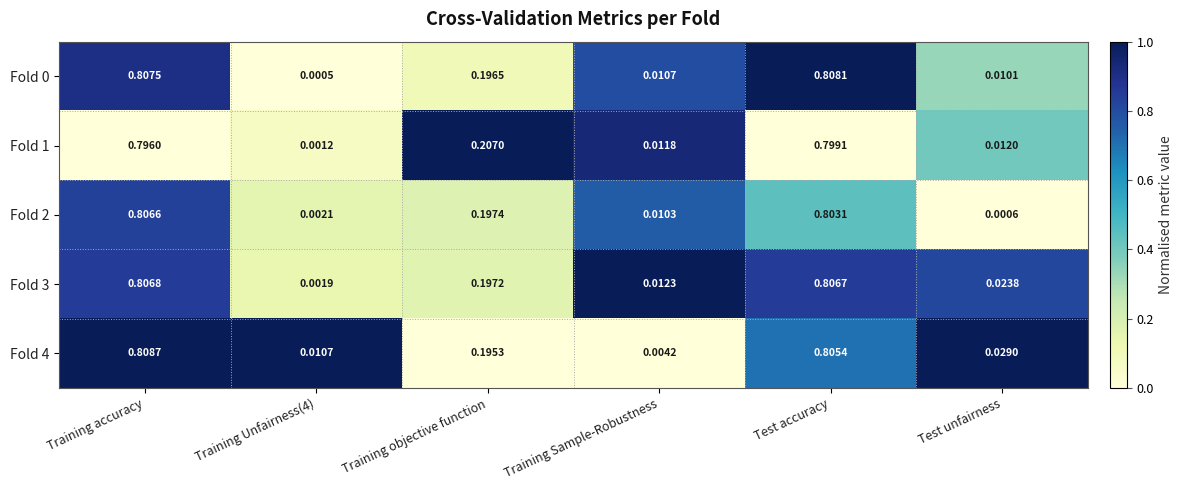

Which category has the highest value across all series?

Training accuracy